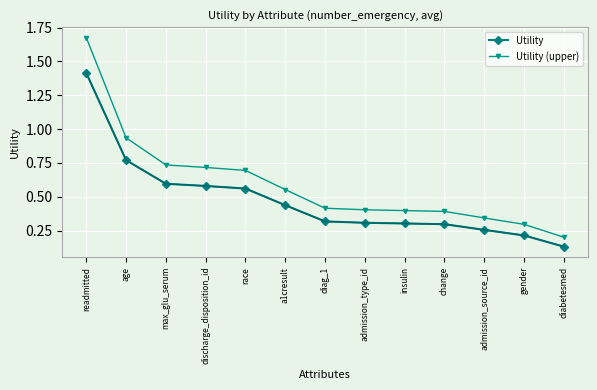

Is the value of Utility at gender greater than the value of Utility (upper) at gender?

No